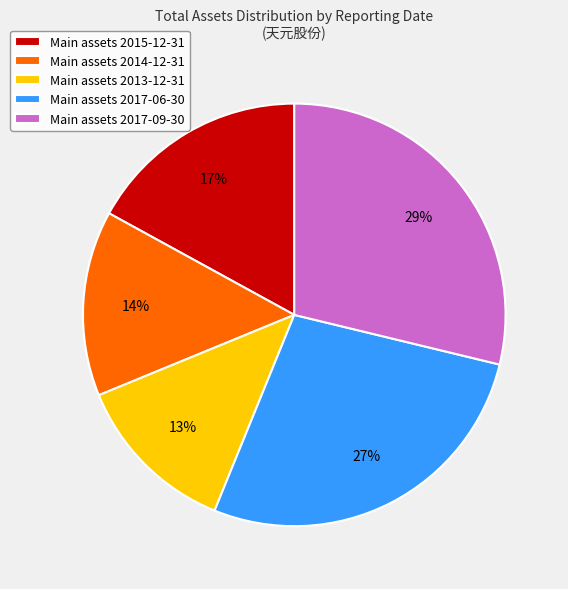

Which has a higher value, Main assets 2013-12-31 or Main assets 2017-06-30?

Main assets 2017-06-30